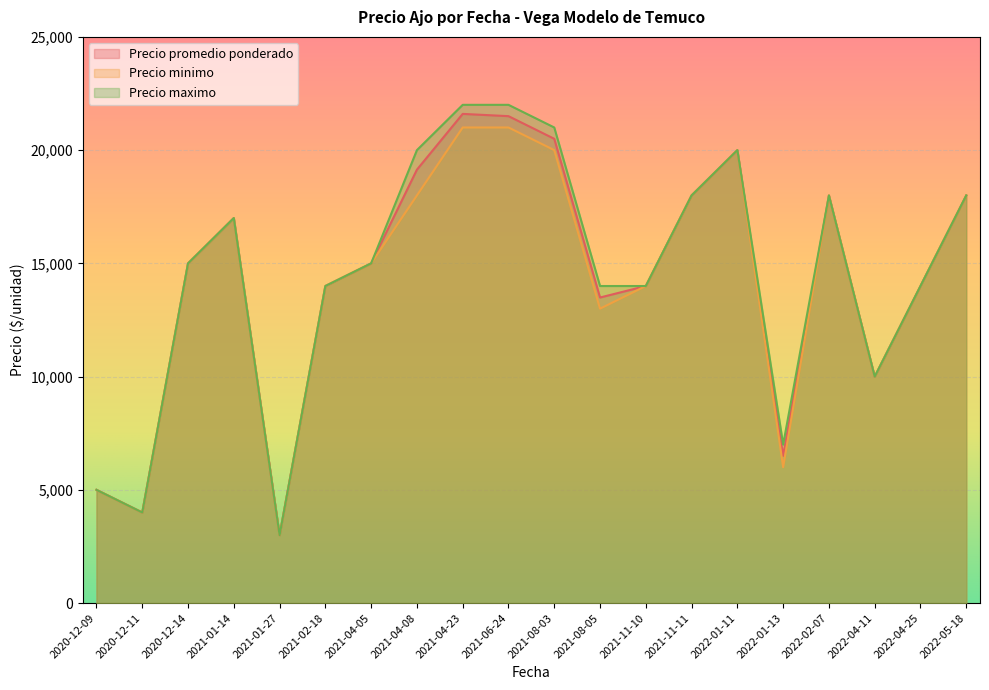

Is it true that Precio maximo equals 15000 at 2020-12-14?

True